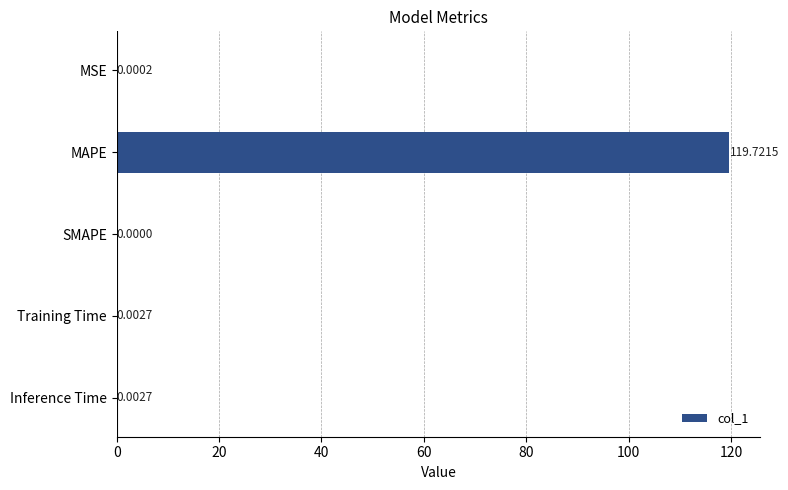

What is the maximum value shown in the chart?

119.7